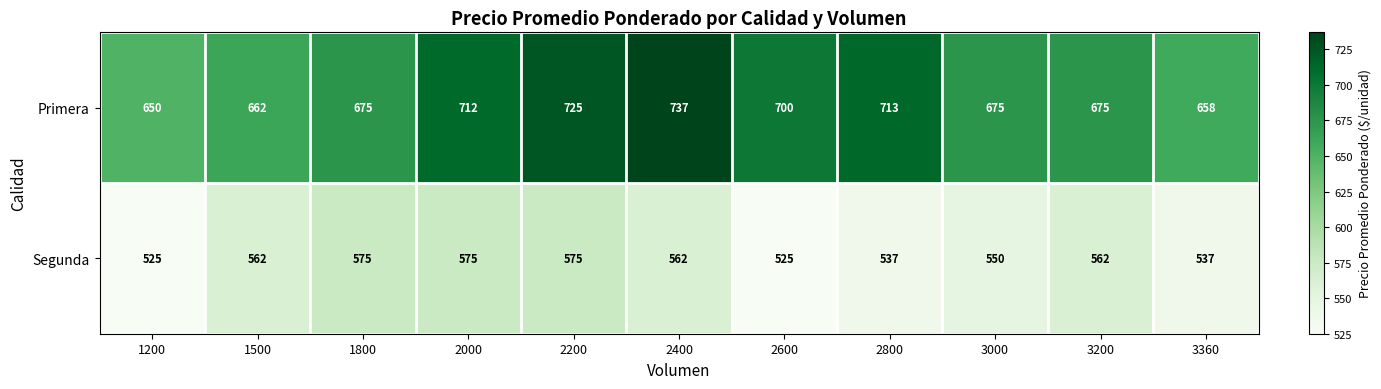

Where is Segunda nearest to the value 550?

3000